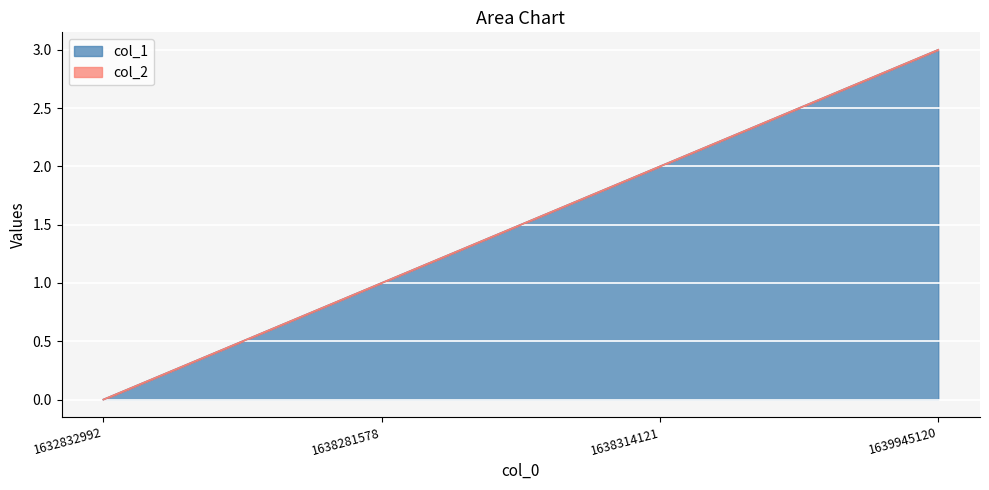

What is the value of the 3rd point from the left?

2